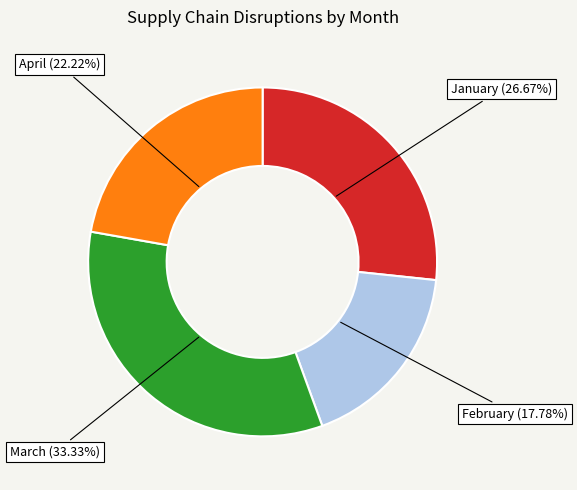

Which slice is the largest?

March